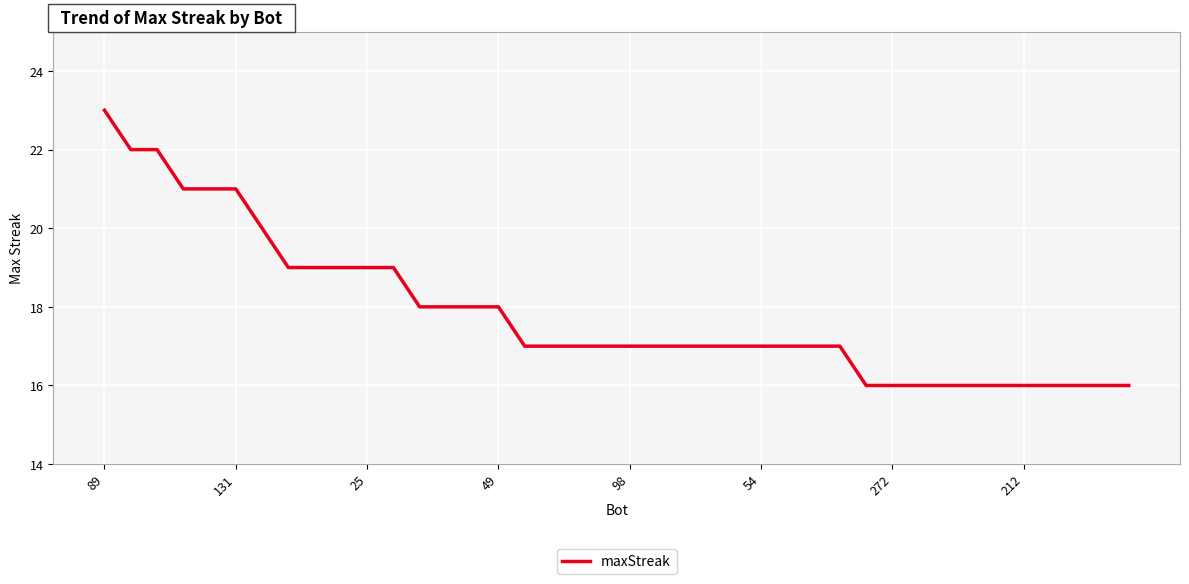

What is the minimum value shown in the chart?

16